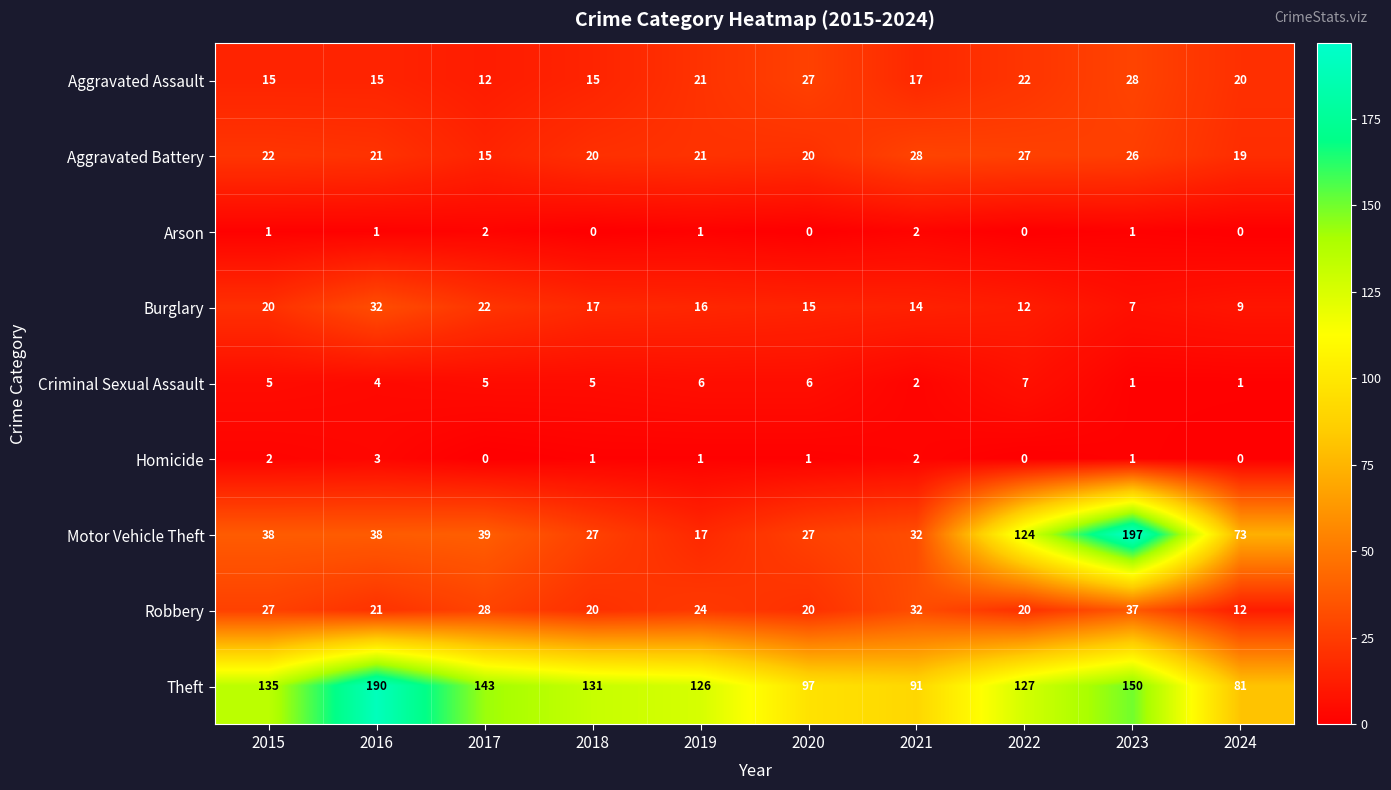

What is the lowest value of the Motor Vehicle Theft series?

17